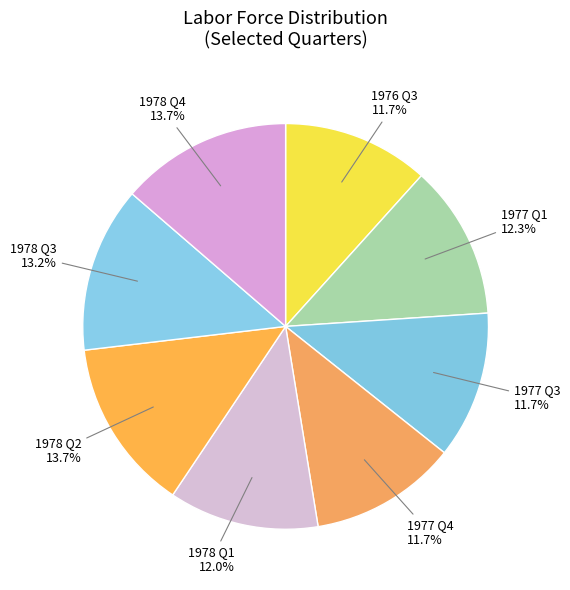

Which has a higher value, 1978 Q2 or 1978 Q1?

1978 Q2